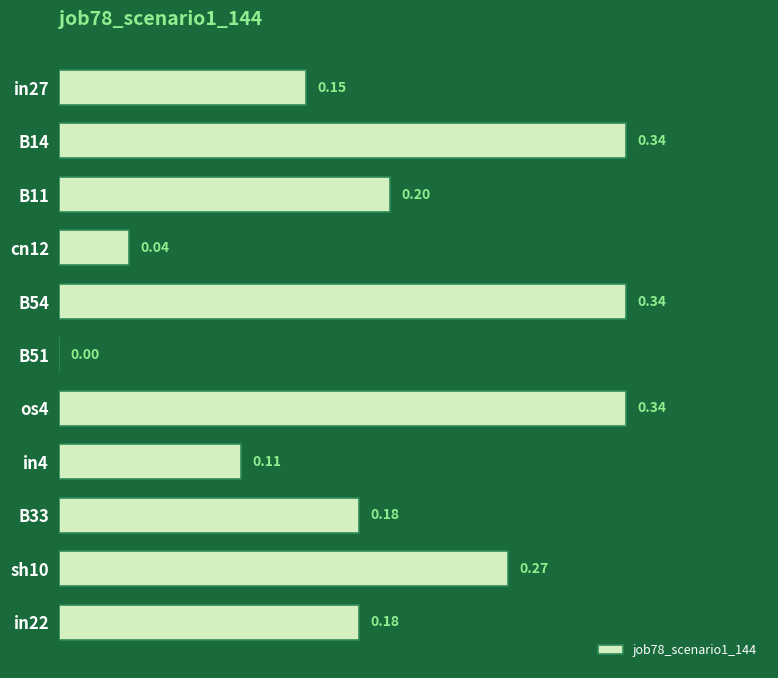

How many series are shown in this chart?

1